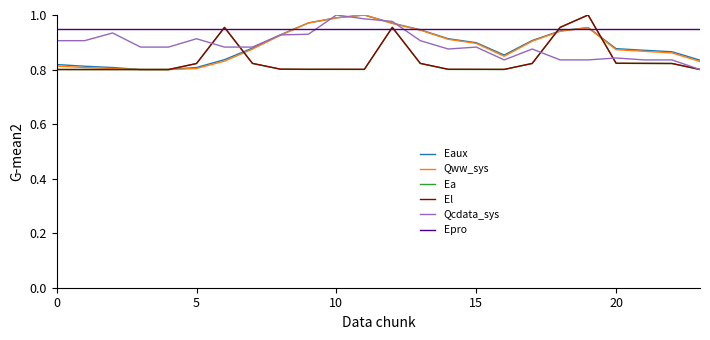

Which series has the largest total across all categories?

Epro